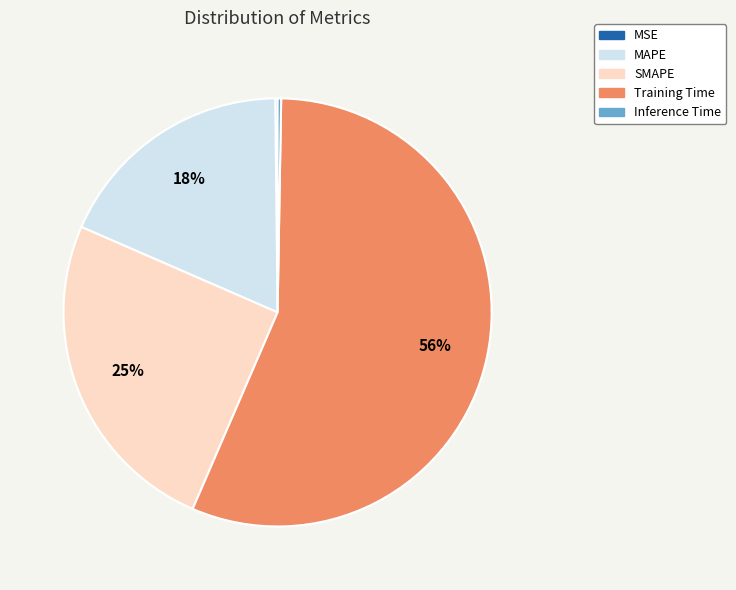

Is Training Time the majority of the pie?

Yes